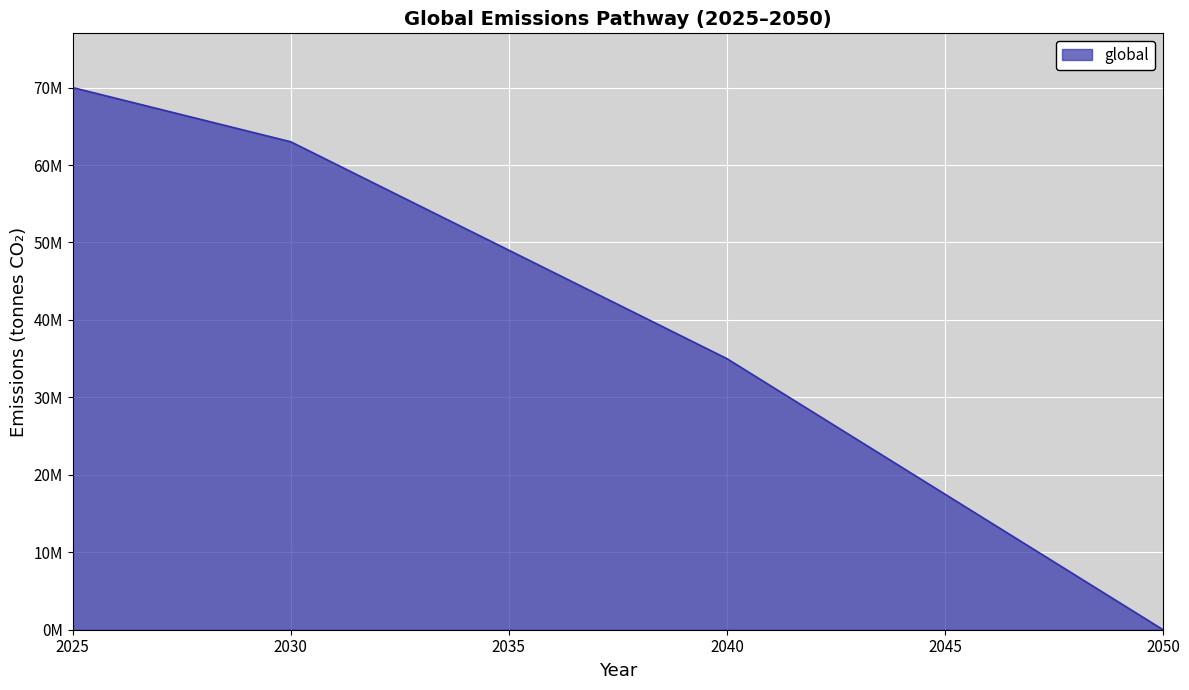

What is the maximum value shown in the chart?

70000000.0